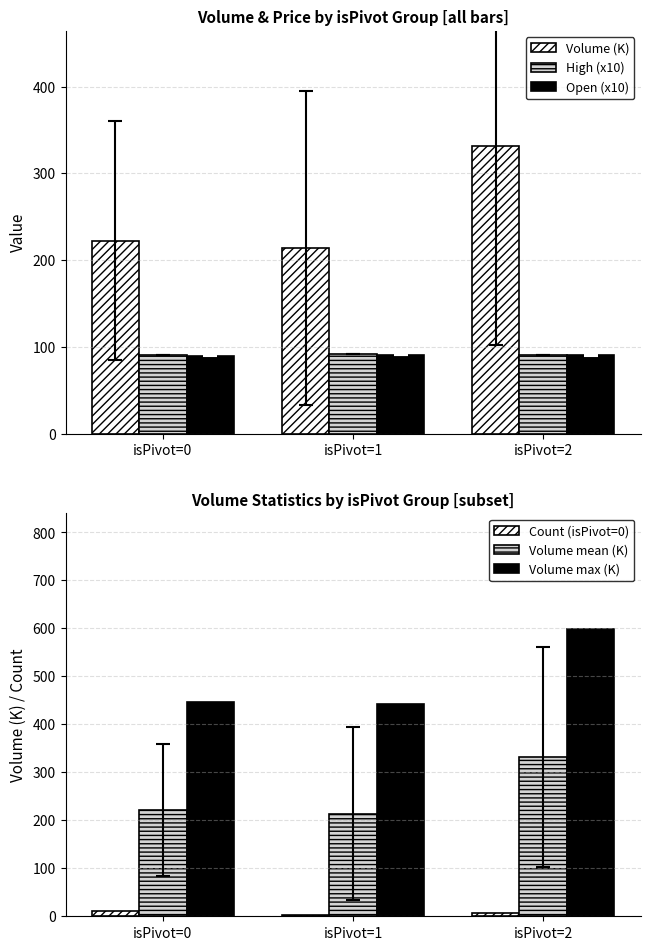

What is the sum of the High (x10) values at isPivot=1 and isPivot=2?

181.9